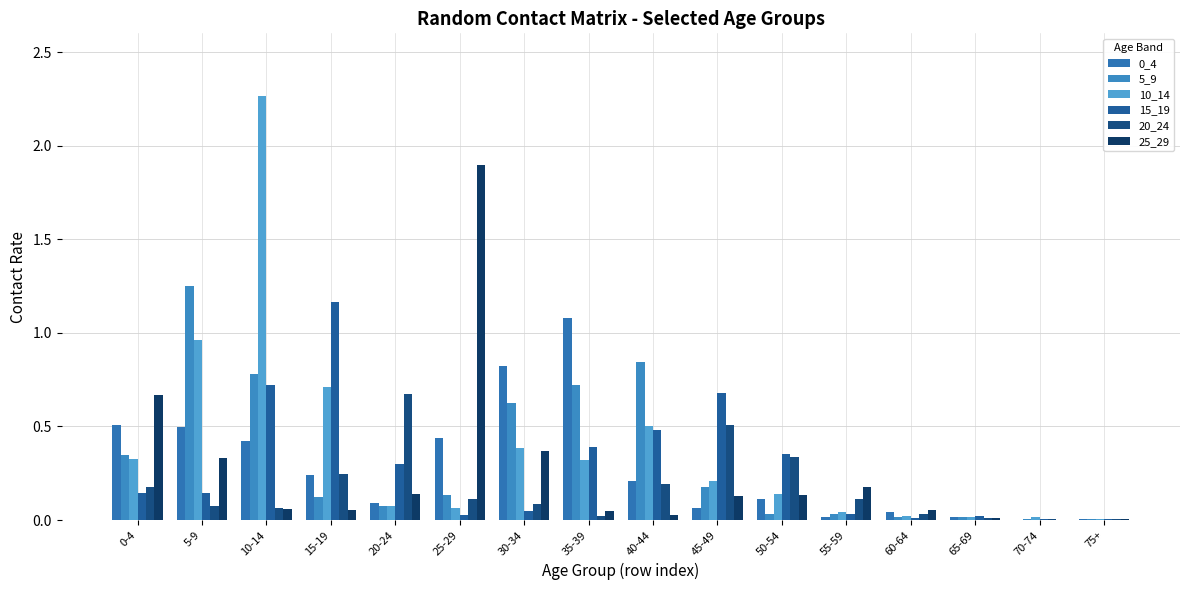

Rank the series at 70-74 from lowest to highest value.

25_29, 0_4, 15_19, 20_24, 5_9, 10_14